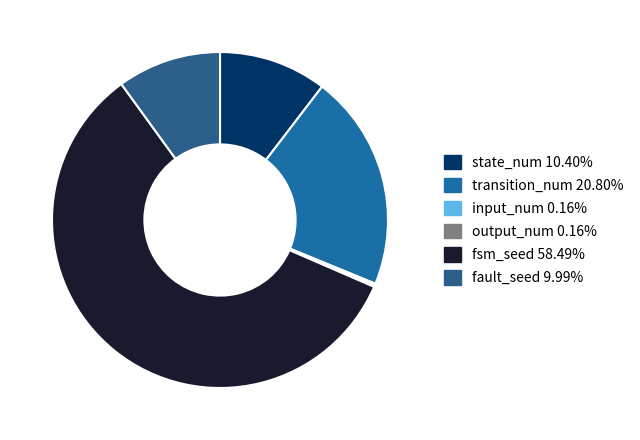

Is the sum of state_num and transition_num greater than half?

No